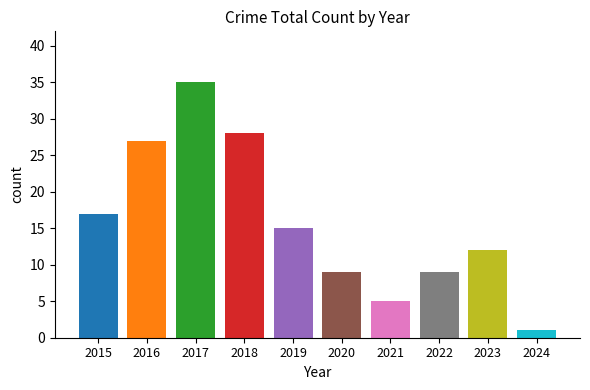

Count the number of categories in the chart.

10